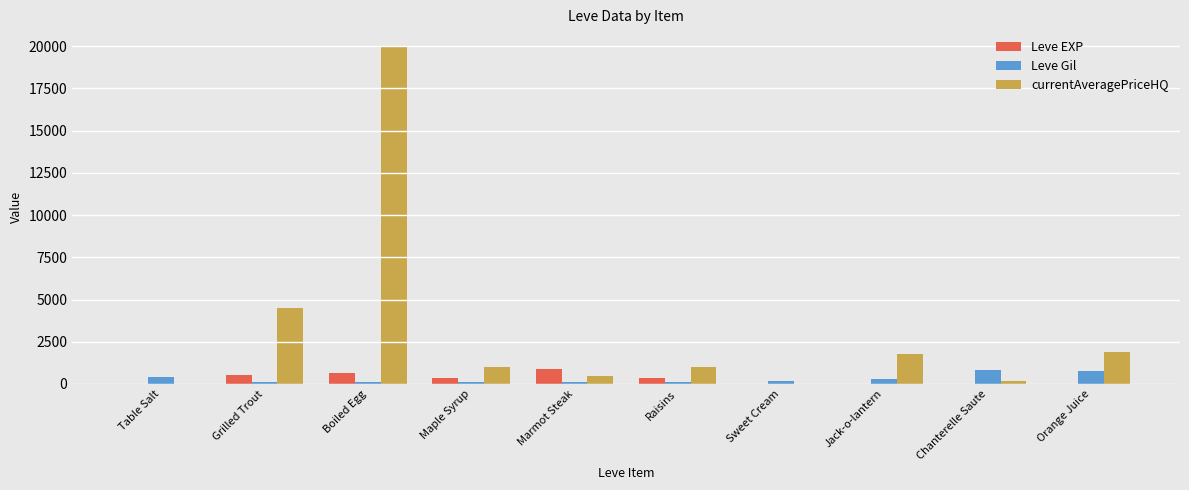

At which category is the sum across all series the highest?

Boiled Egg